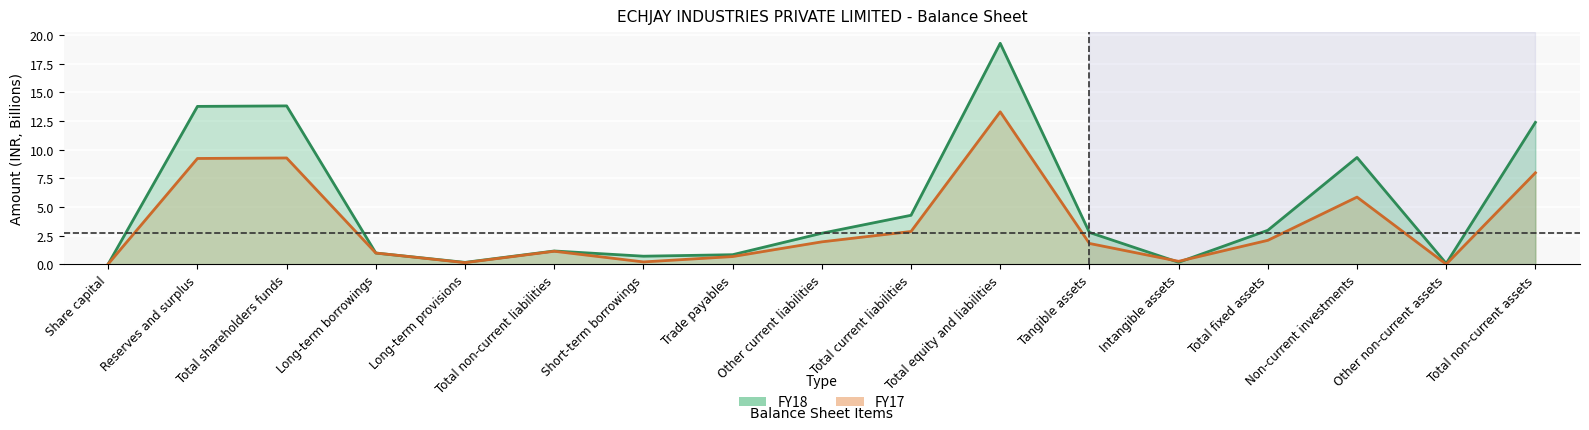

What are all the series names shown in the legend?

FY18, FY17